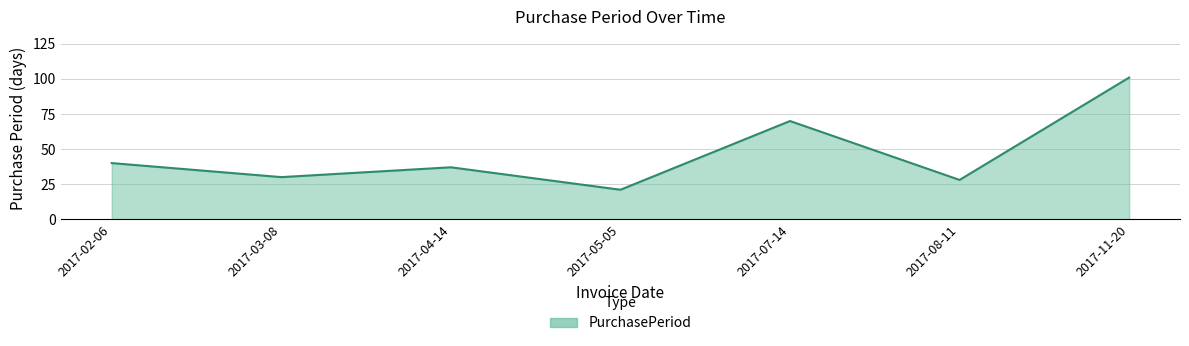

Is it true that the value at 2017-03-08 is 8?

False